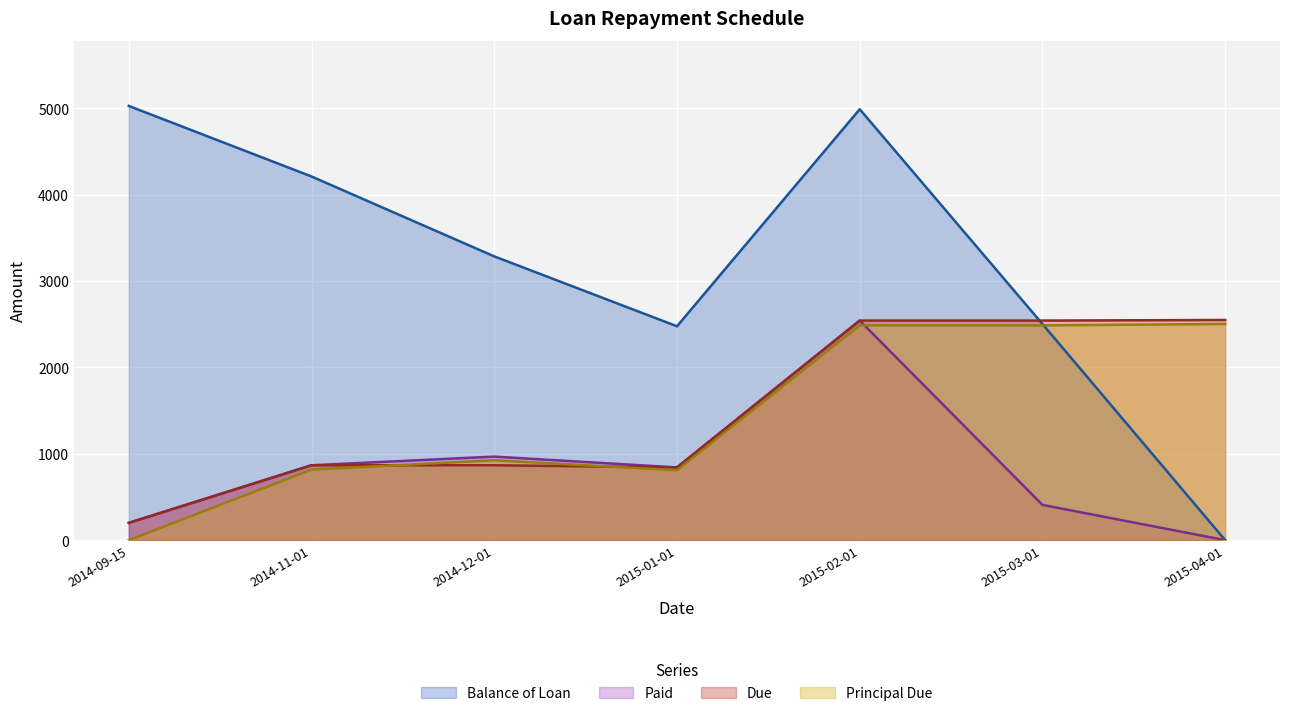

Which series has the largest range (max minus min)?

Balance of Loan